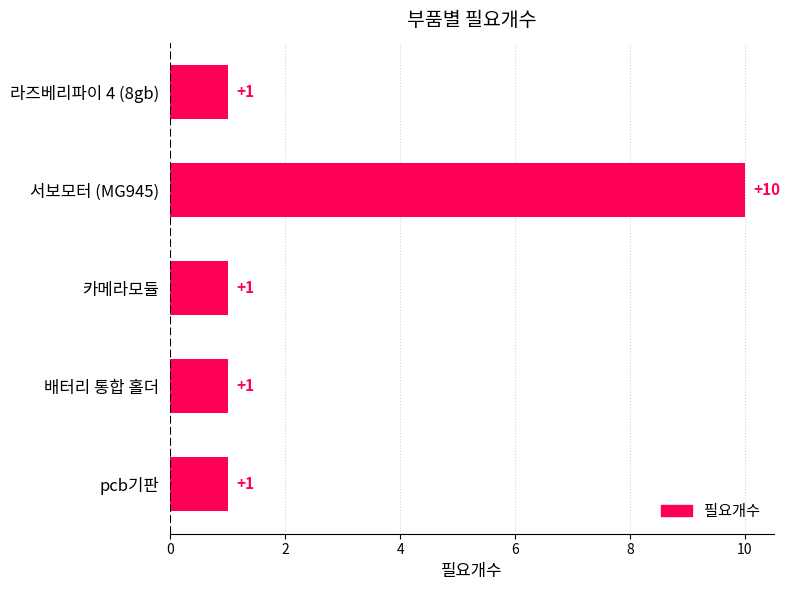

Count the values in the range 1 to 2.

4